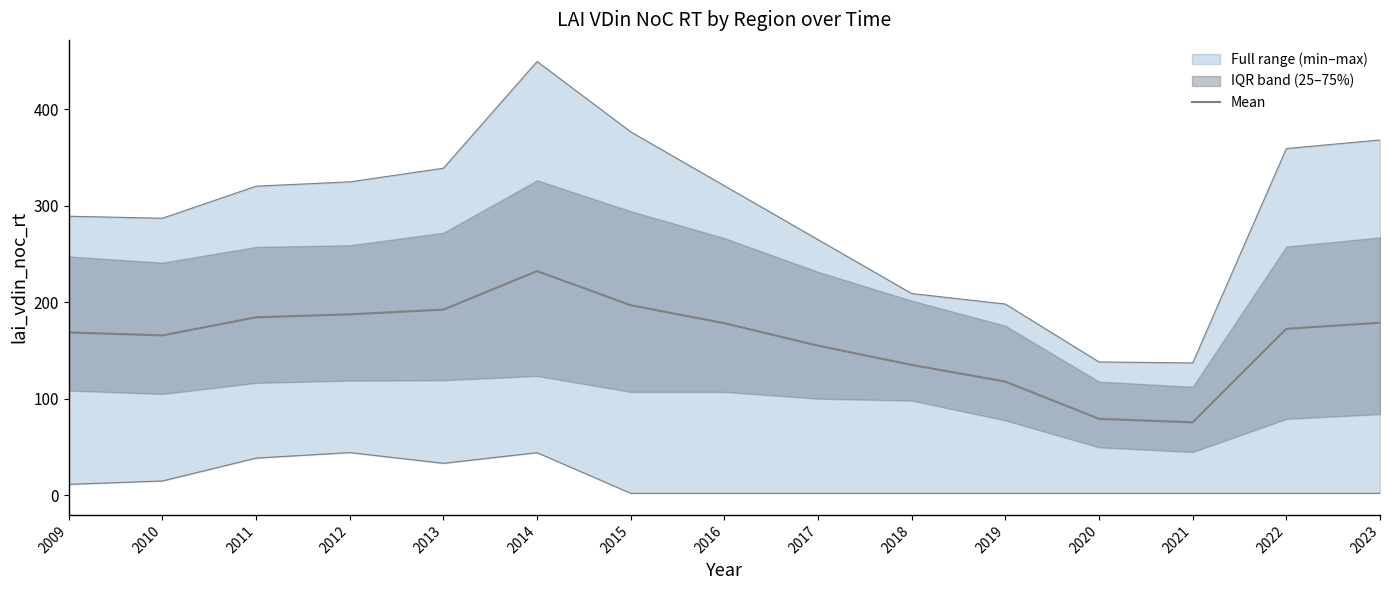

Where does the data first go above 172?

2011